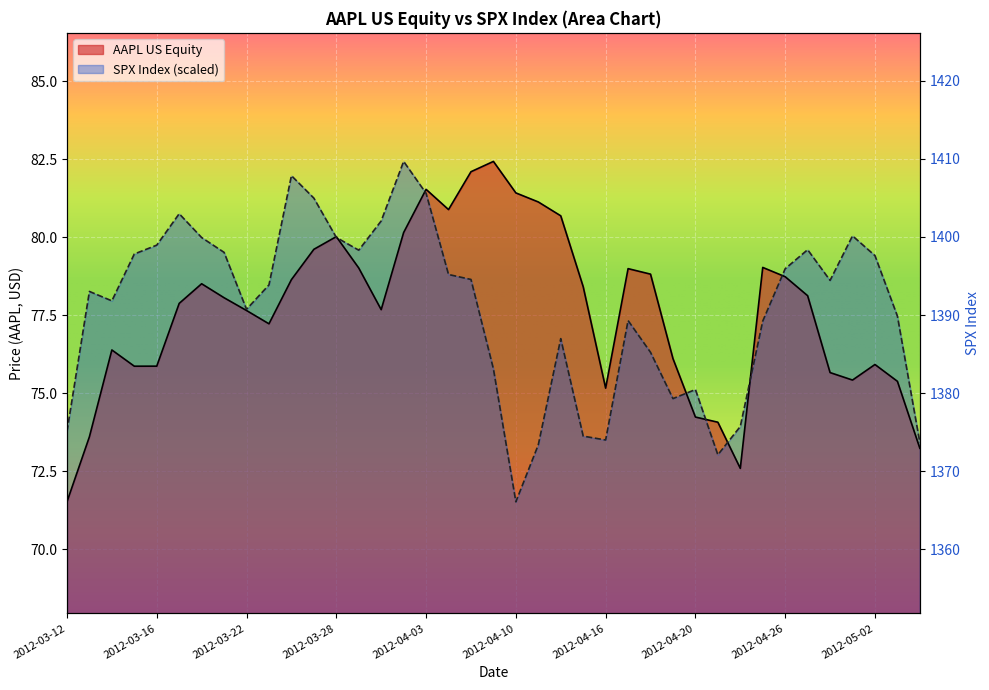

Reading left to right, list all the values displayed in this chart.

AAPL US Equity: 71.5	73.6	76.4	75.9	75.9	77.9	78.5	78.1	77.7	77.2	78.6	79.6	80.0	79.0	77.7	80.1	81.5	80.9	82.1	82.4	81.4	81.1	80.7	78.4	75.2	79.0	78.8	76.1	74.2	74.1	72.6	79.0	78.7	78.1	75.7	75.4	75.9	75.4	73.2
SPX Index: 73.8	78.3	78.0	79.5	79.7	80.8	80.0	79.5	77.7	78.5	82.0	81.3	80.0	79.6	80.5	82.4	81.4	78.8	78.6	75.8	71.5	73.3	76.7	73.6	73.5	77.3	76.3	74.8	75.1	73.0	73.9	77.3	79.0	79.6	78.6	80.0	79.4	77.5	73.4